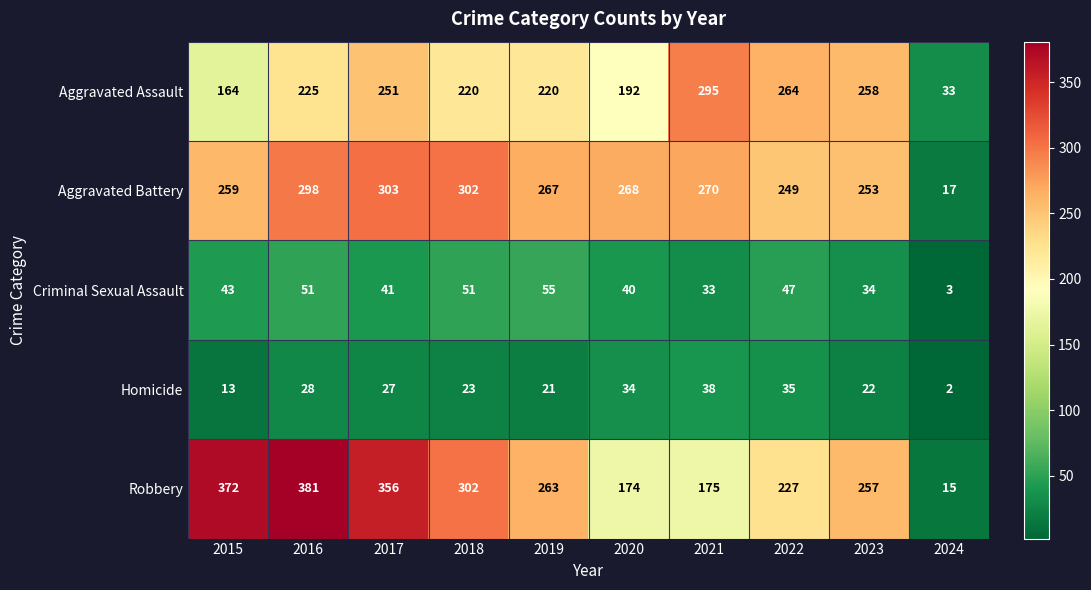

At how many categories does at least one series exceed 246?

9